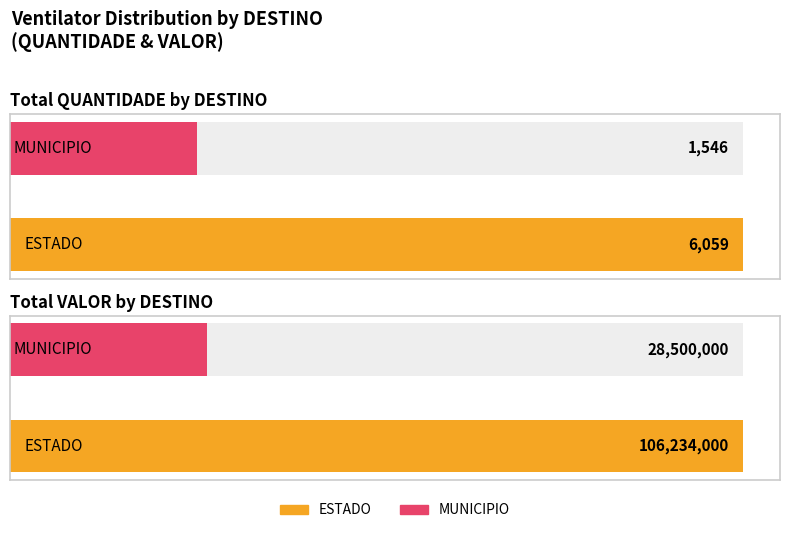

How many groups of bars are there?

2